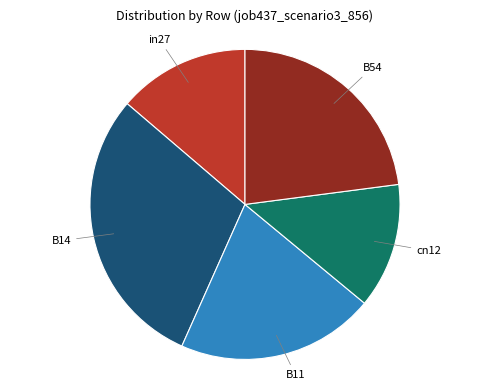

Is there a majority slice in this chart?

No